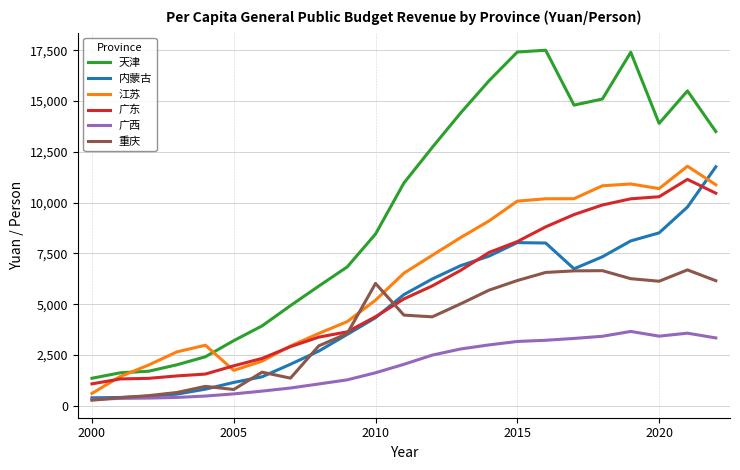

True or false: 江苏 and 重庆 cross at least once.

True